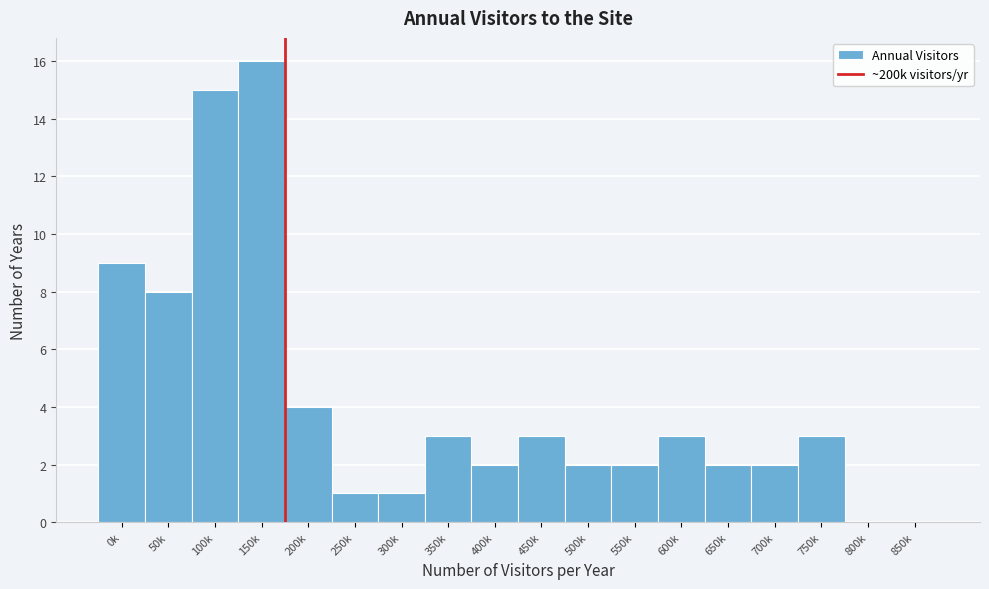

Reading right to left, list all the values displayed in this chart.

850k=0	800k=0	750k=3	700k=2	650k=2	600k=3	550k=2	500k=2	450k=3	400k=2	350k=3	300k=1	250k=1	200k=4	150k=16	100k=15	50k=8	0k=9